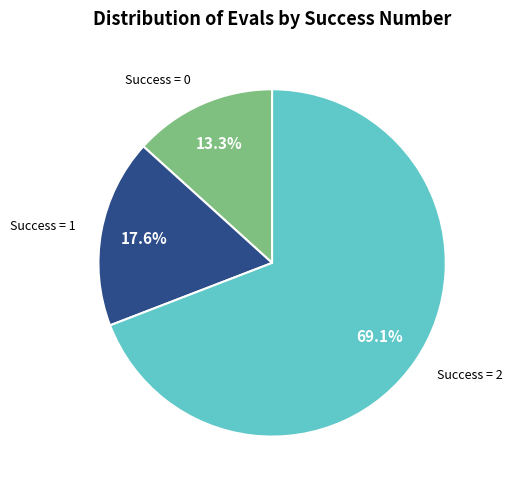

To the nearest percent, what is the difference between the largest and smallest slice percentages?

56%